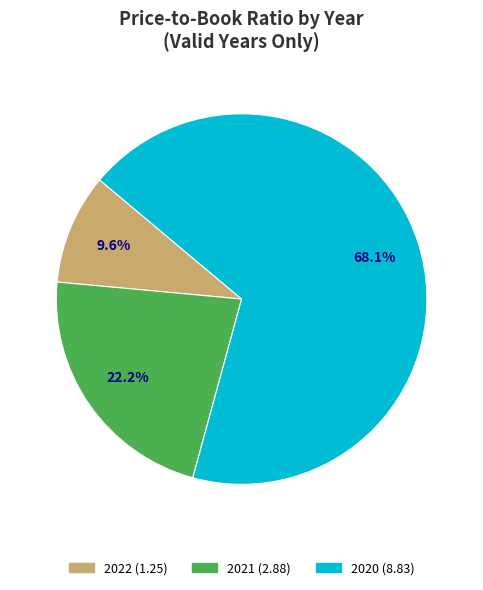

Which has a higher value, 2022 or 2020?

2020